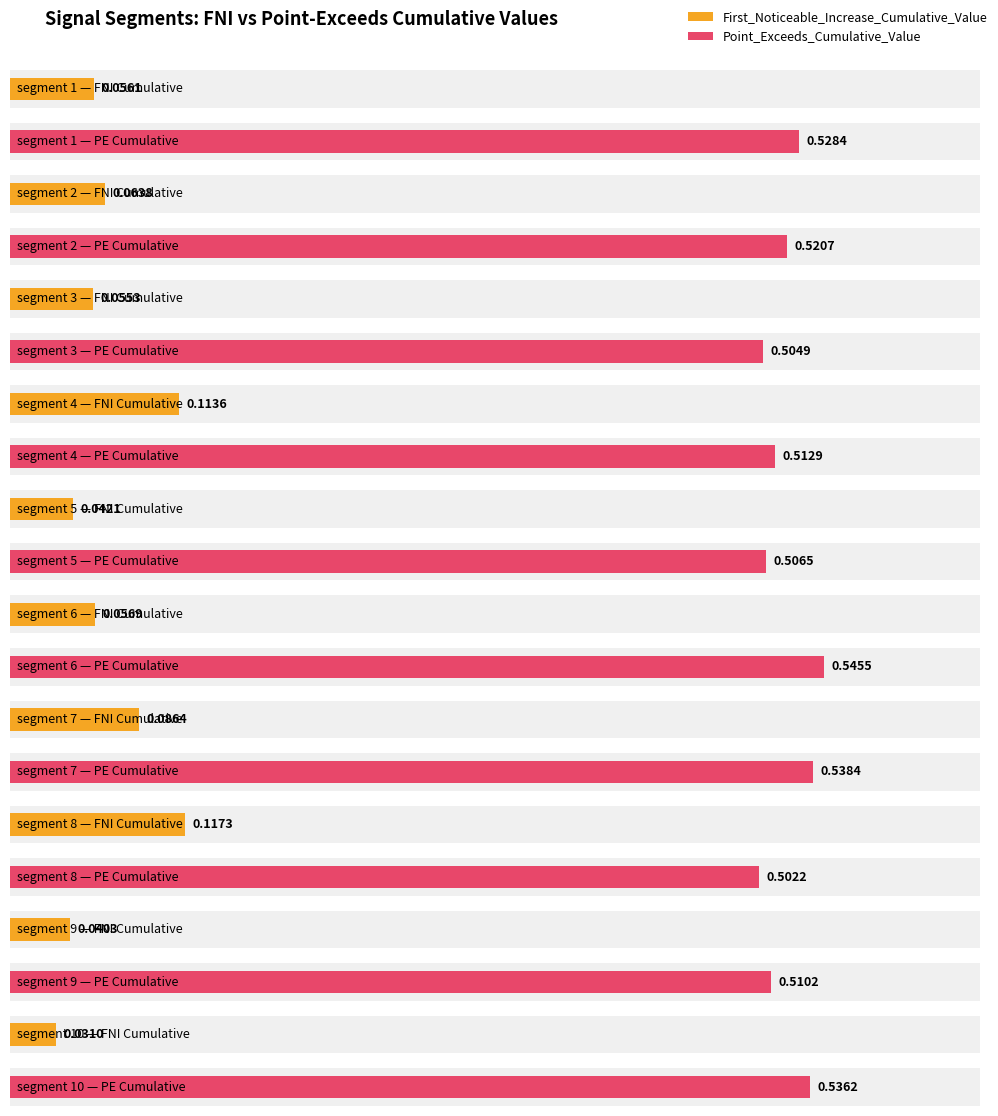

How many Point_Exceeds_Cumulative_Value values are between 0 and 1?

10